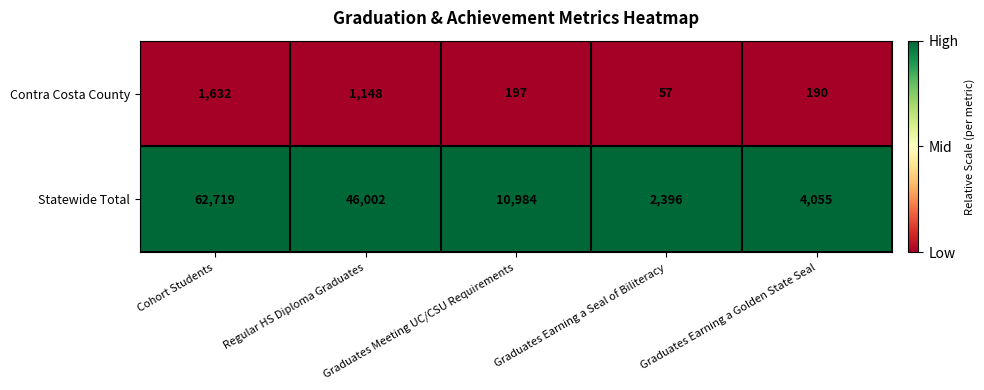

Which series has the largest range (max minus min)?

Statewide Total